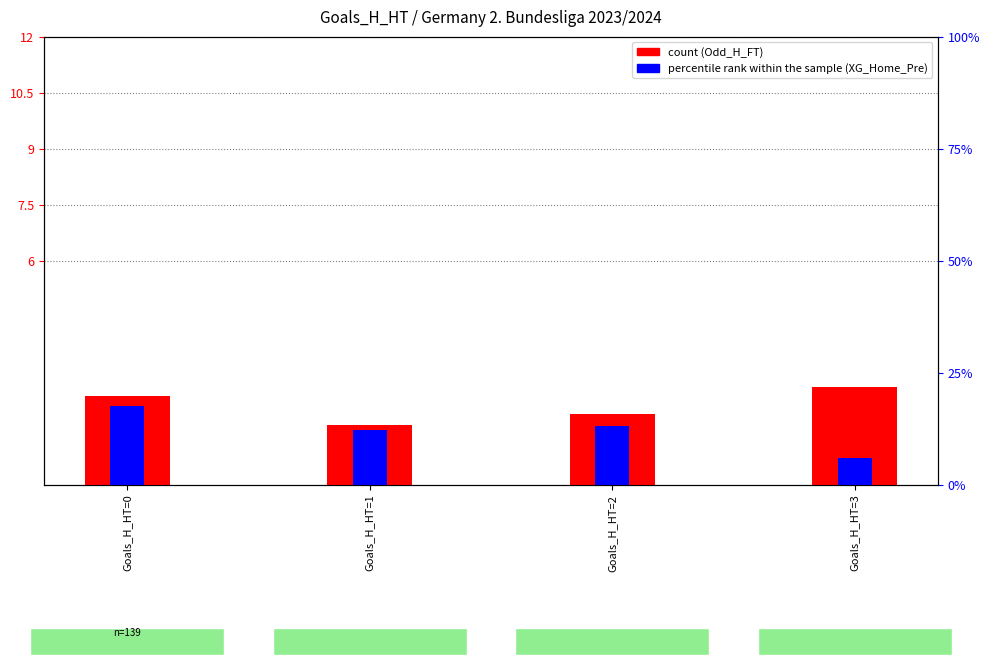

What is the value of the count bar at the 4th from the left?

2.6